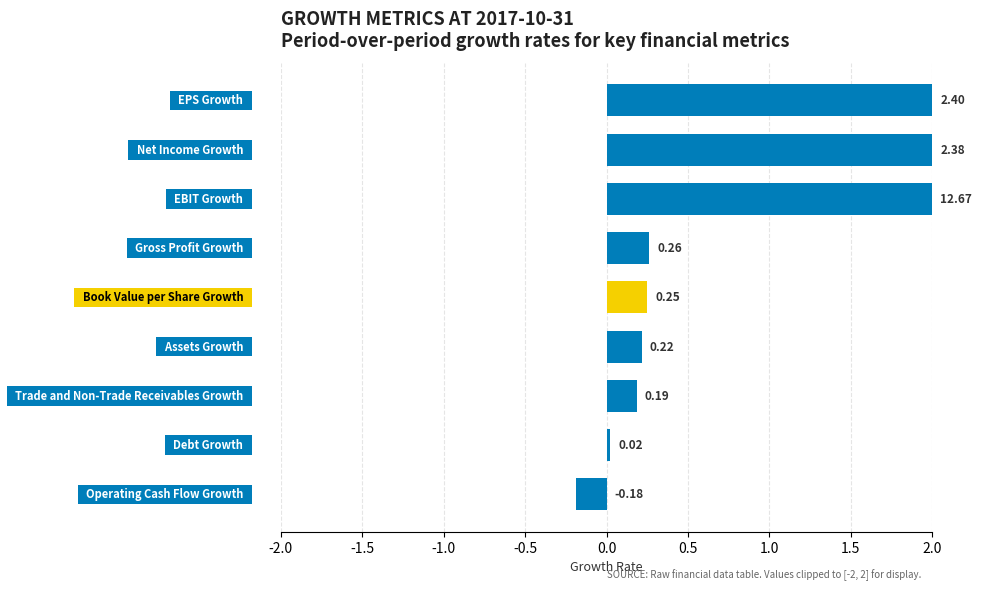

What is the difference between the maximum and minimum values?

2.2